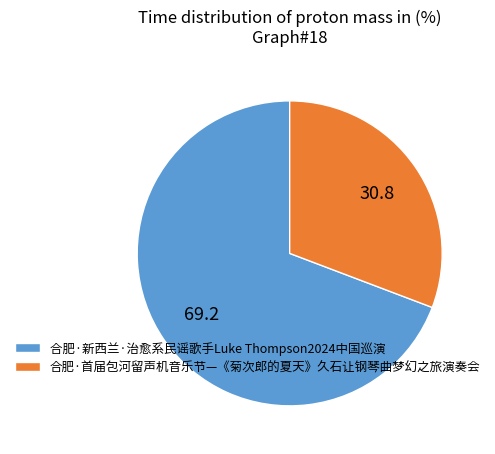

Count the number of slices in the pie.

2